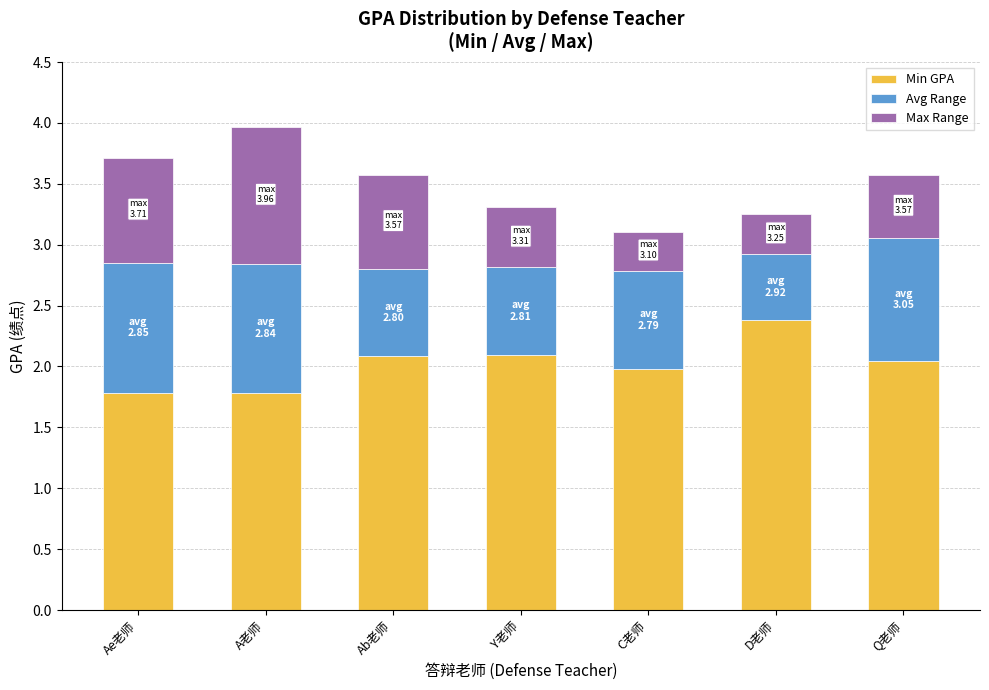

What value does the Min GPA series have at Q老师?

2.0